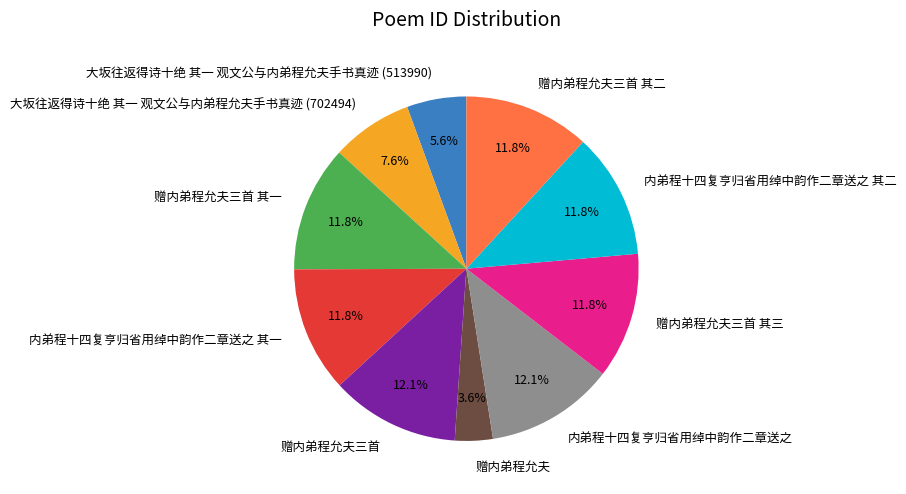

How many segments does this pie chart have?

10